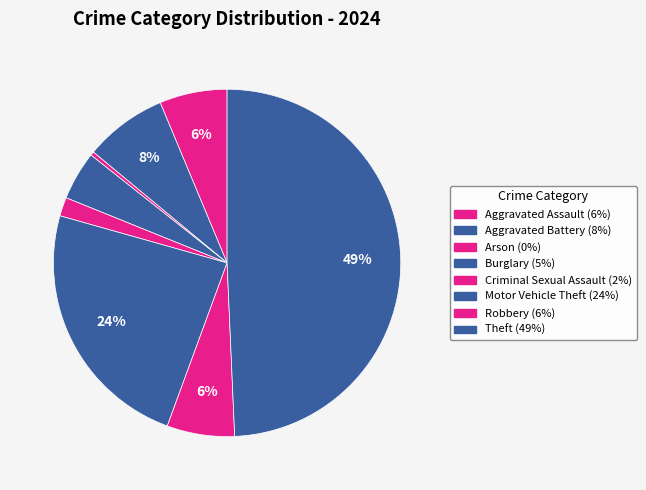

Count the number of slices in the pie.

8